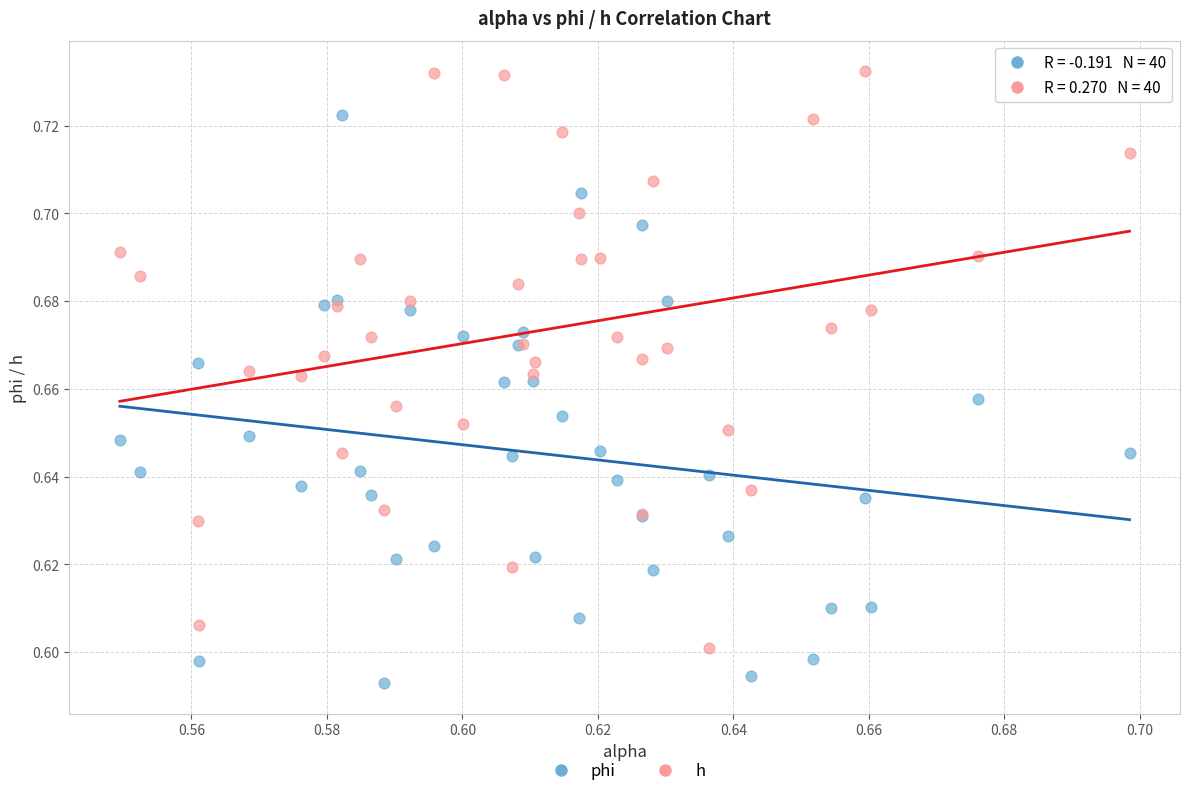

Which series contains the highest Y value?

h